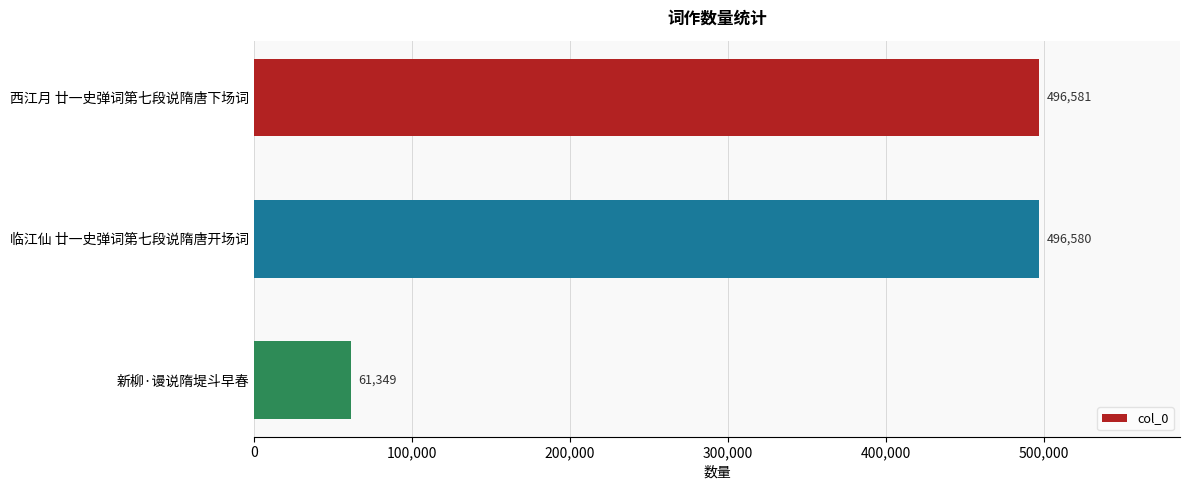

Rank the categories by value from highest to lowest.

西江月 廿一史弹词第七段说隋唐下场词, 临江仙 廿一史弹词第七段说隋唐开场词, 新柳·谩说隋堤斗早春